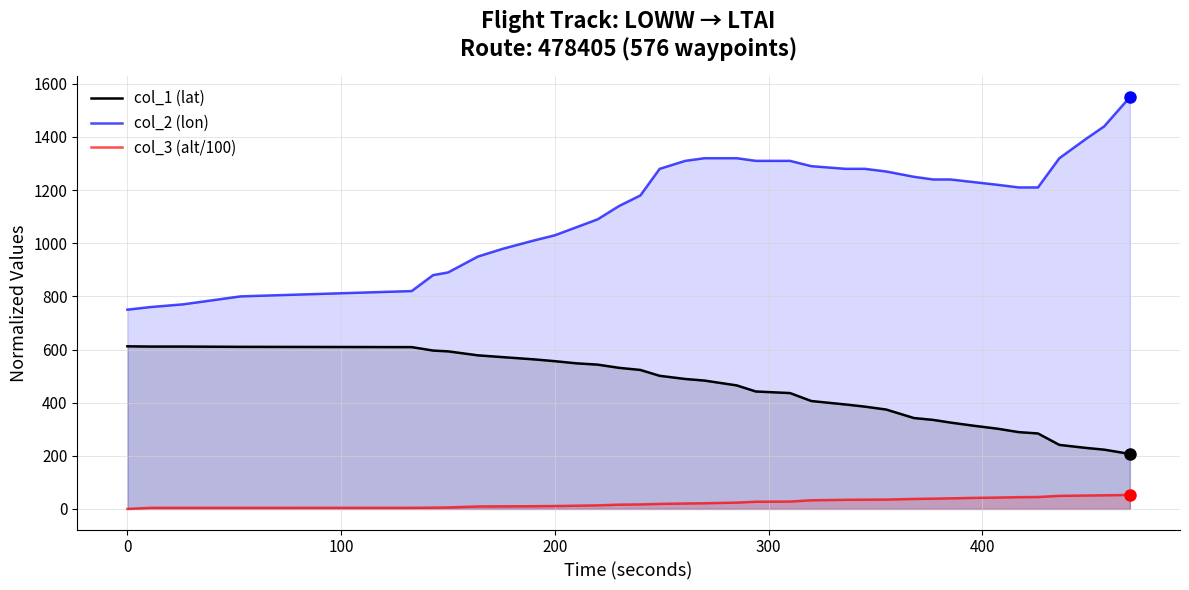

What is the greatest value displayed?

1550.0